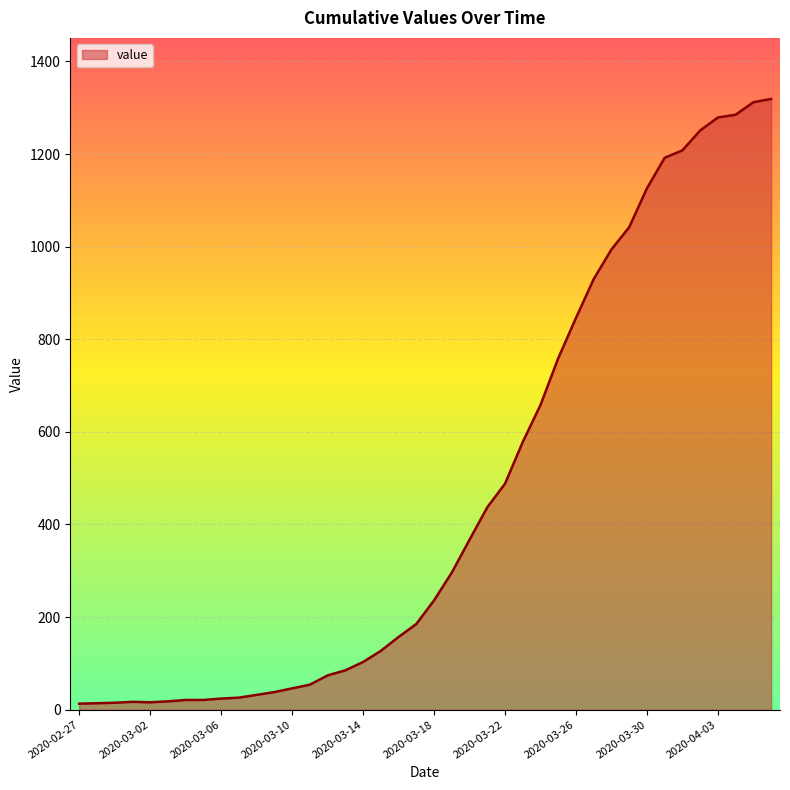

What is the difference between the maximum and minimum values?

1306